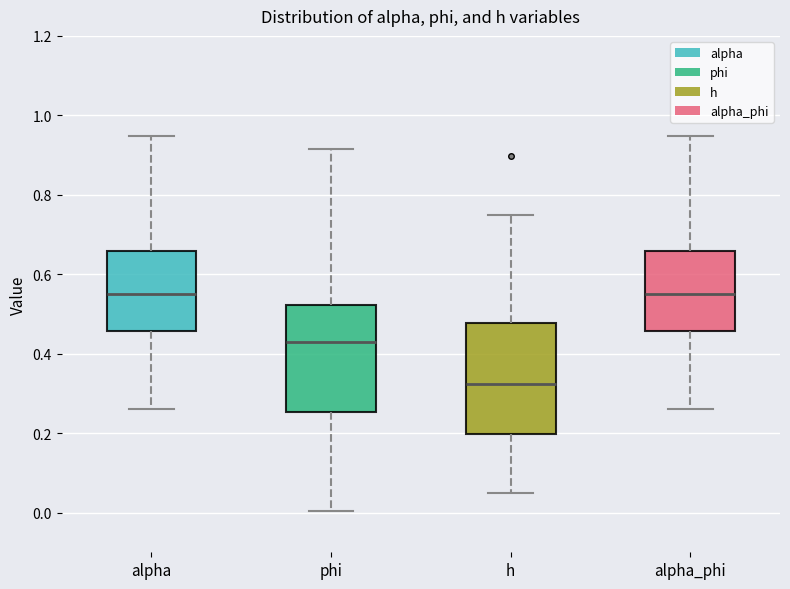

Reading left to right, read every box against the y-axis: the position of its median line, the range the box covers, and the ends of its whiskers. The values are not printed on the chart, so give them approximately, as read against the axis.

alpha: median 0.56, box 0.46 to 0.66, whiskers 0.26 to 0.94
phi: median 0.42, box 0.26 to 0.52, whiskers 0.00 to 0.92
h: median 0.32, box 0.20 to 0.48, whiskers 0.06 to 0.74
alpha_phi: median 0.56, box 0.46 to 0.66, whiskers 0.26 to 0.94